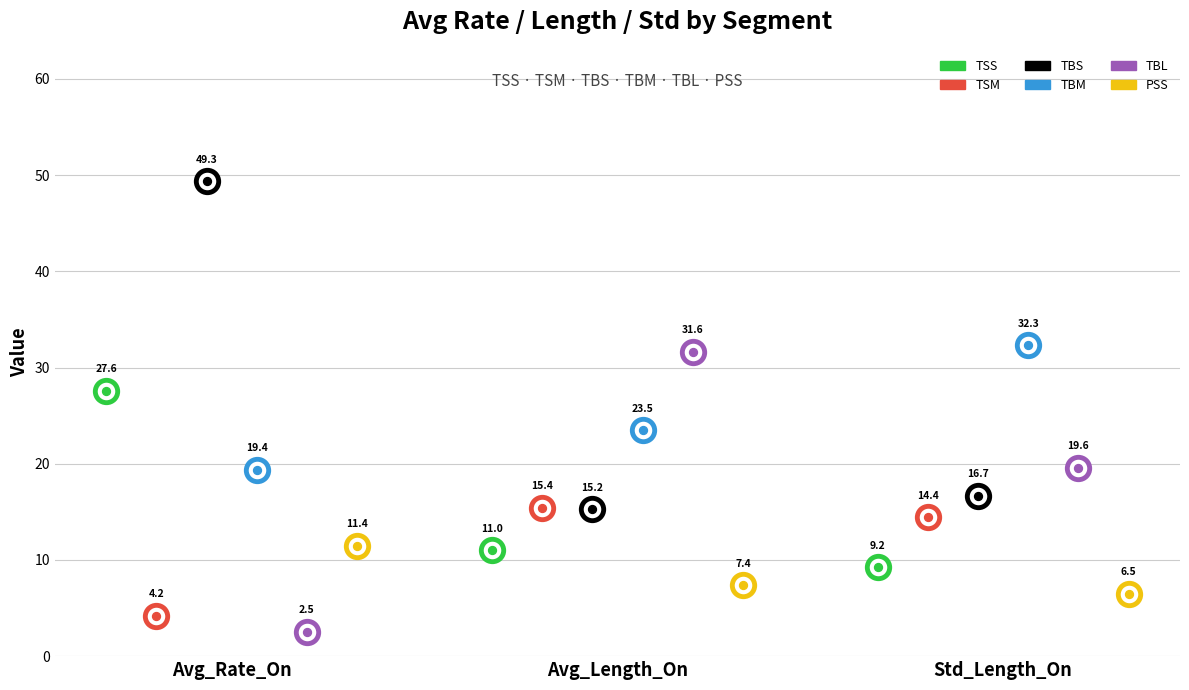

What is the total value across all series at Avg_Rate_On?

114.4